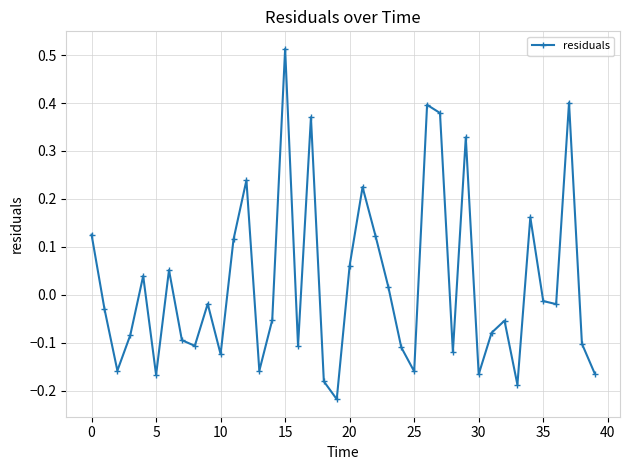

How many interior local peaks (higher than both neighbors) does the data have?

12